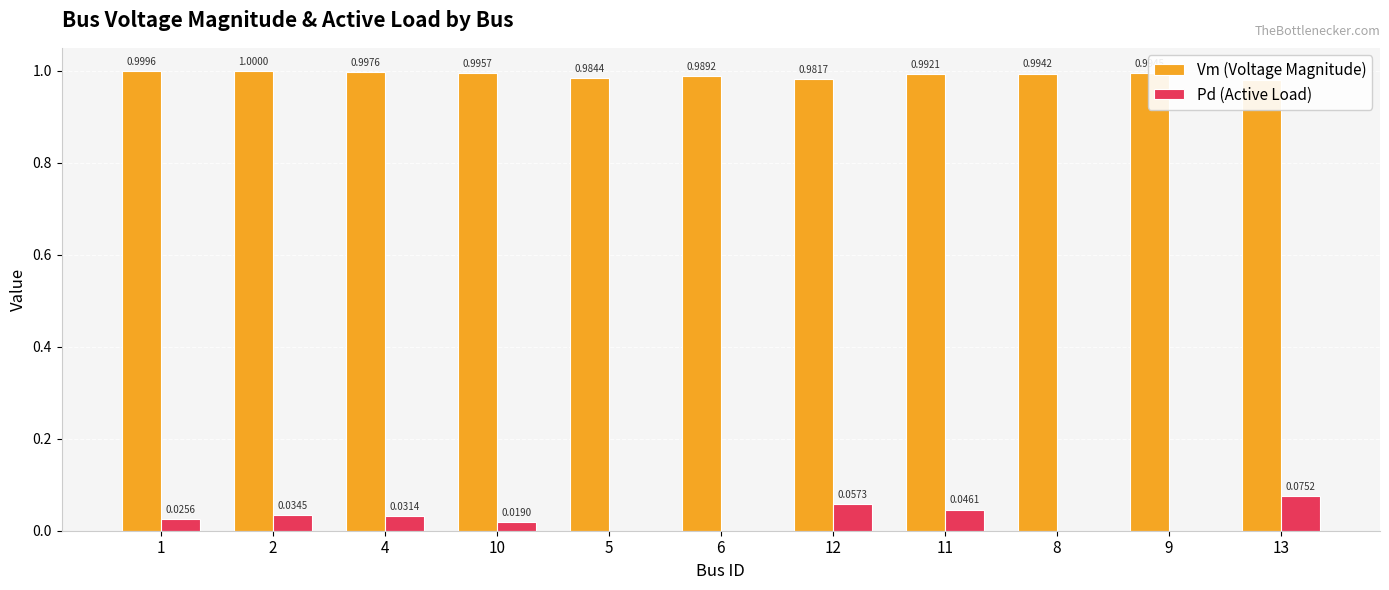

Which series has the widest spread of values?

Pd (Active Load)